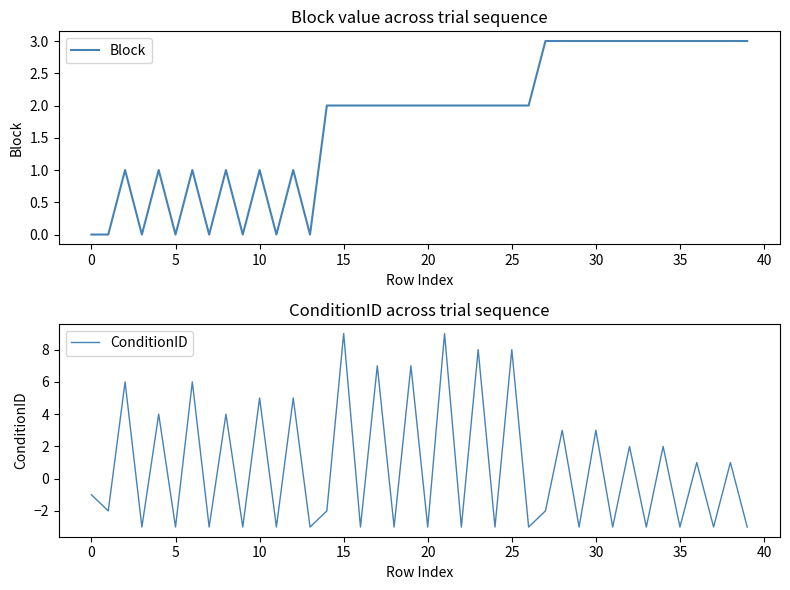

Which series has the largest range (max minus min)?

ConditionID